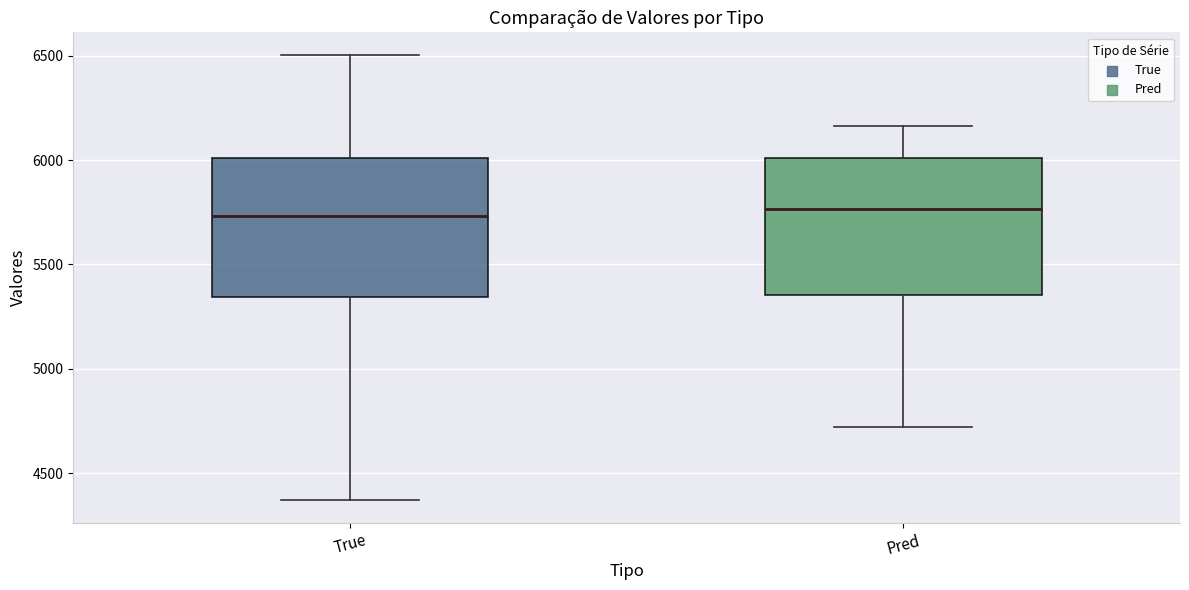

Reading left to right, read every box against the y-axis: the position of its median line, the range the box covers, and the ends of its whiskers. The values are not printed on the chart, so give them approximately, as read against the axis.

True: median 5750, box 5350 to 6000, whiskers 4350 to 6500
Pred: median 5750, box 5350 to 6000, whiskers 4700 to 6150